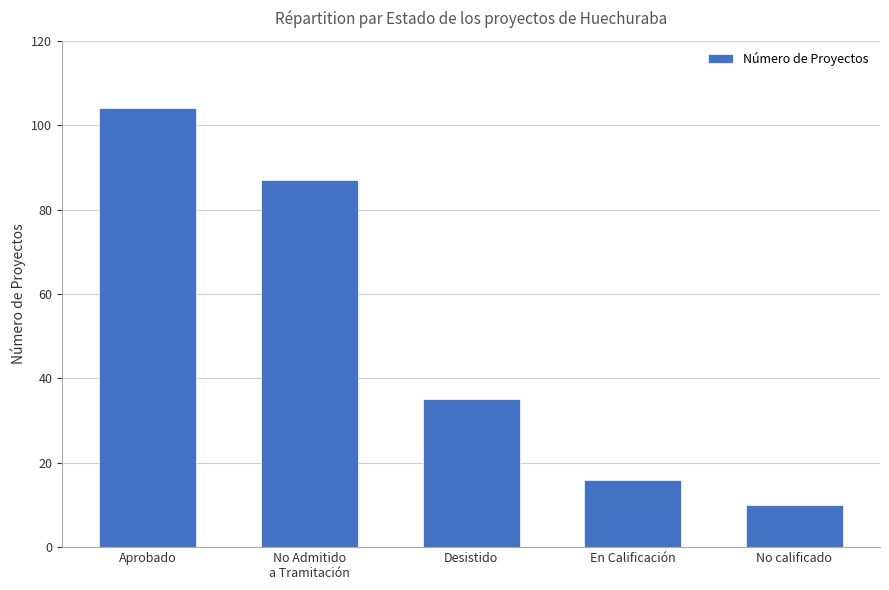

What is the difference between the maximum and second lowest values?

88